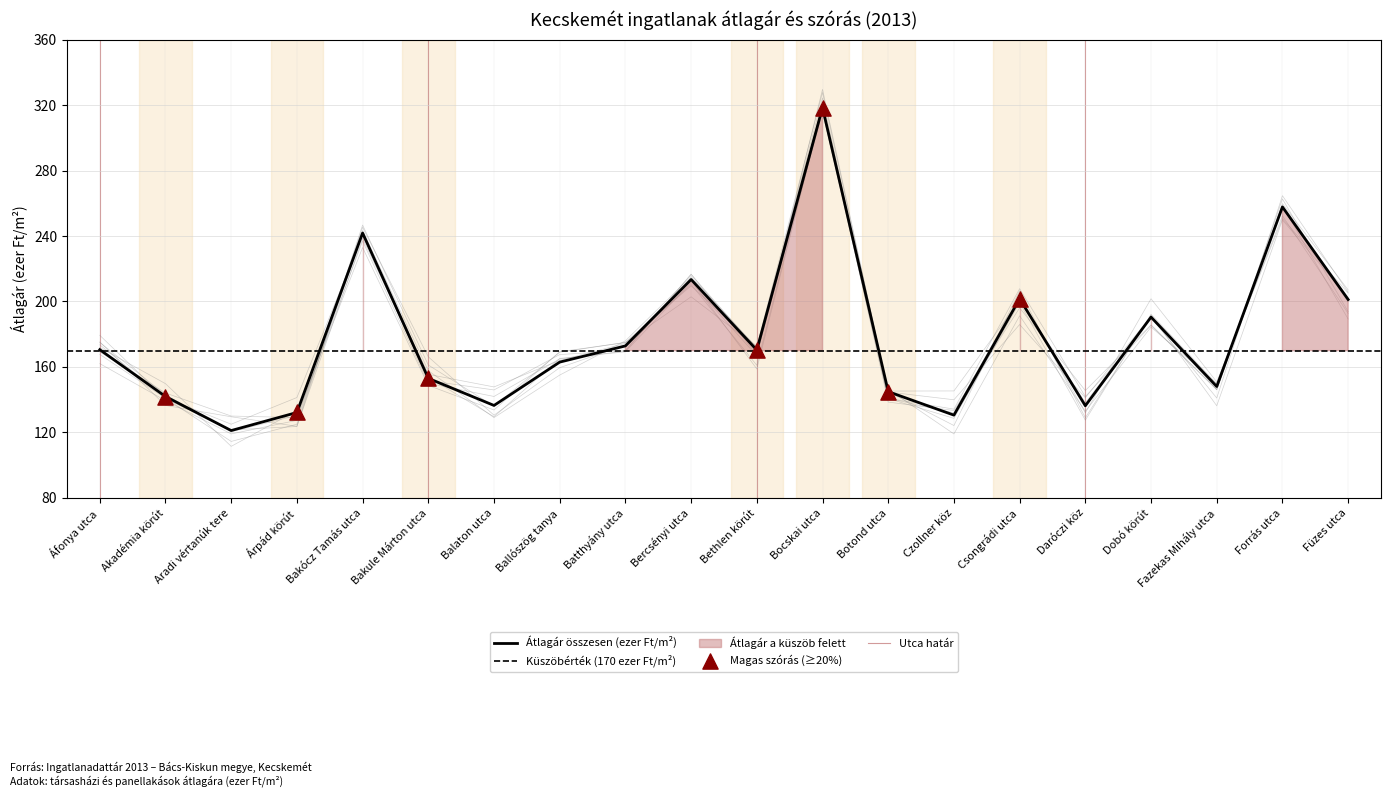

What is the change in value from Bakócz Tamás utca to Ballószög tanya?

-78.8